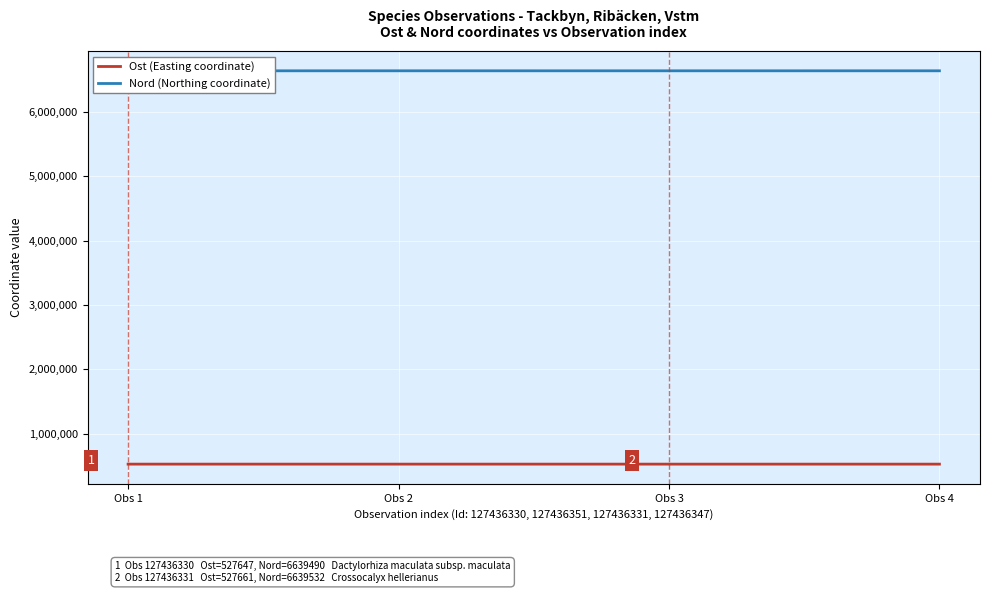

Is the value of Ost (Easting coordinate) at Obs 1 greater than the value of Nord (Northing coordinate) at Obs 4?

No